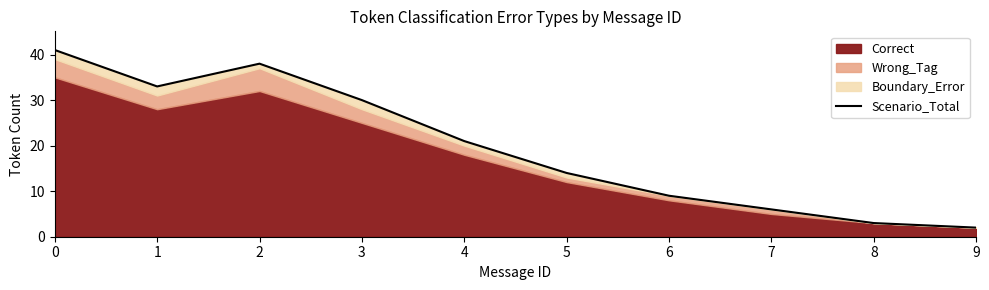

Rank the categories by value from lowest to highest.

9, 8, 7, 6, 5, 4, 3, 1, 2, 0